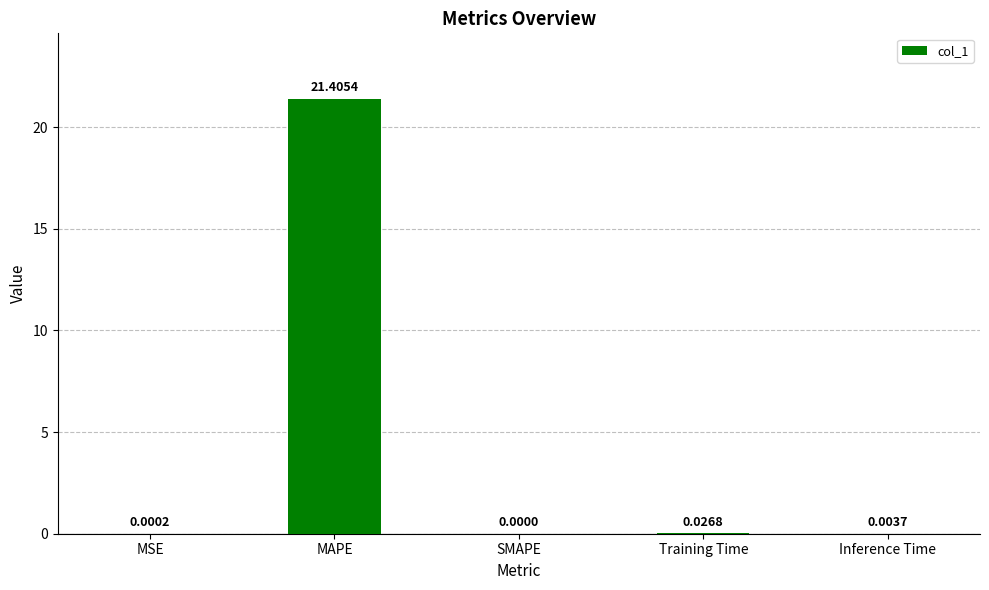

Where is the data nearest to the value 10?

Training Time